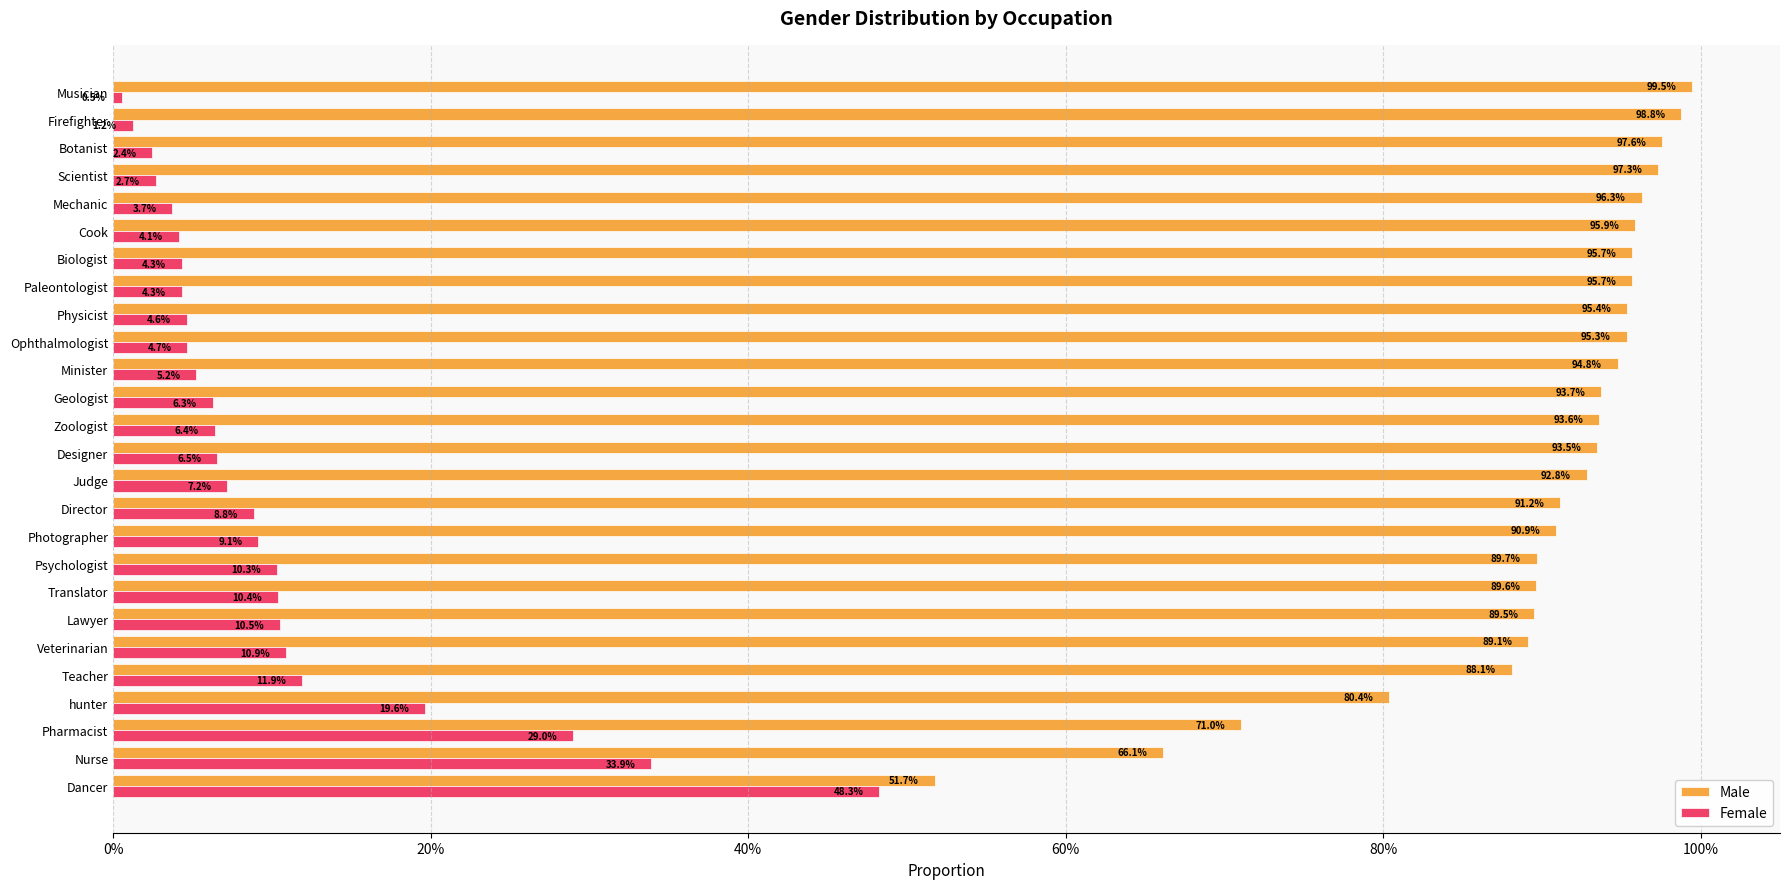

What are all the series names shown in the legend?

Male, Female